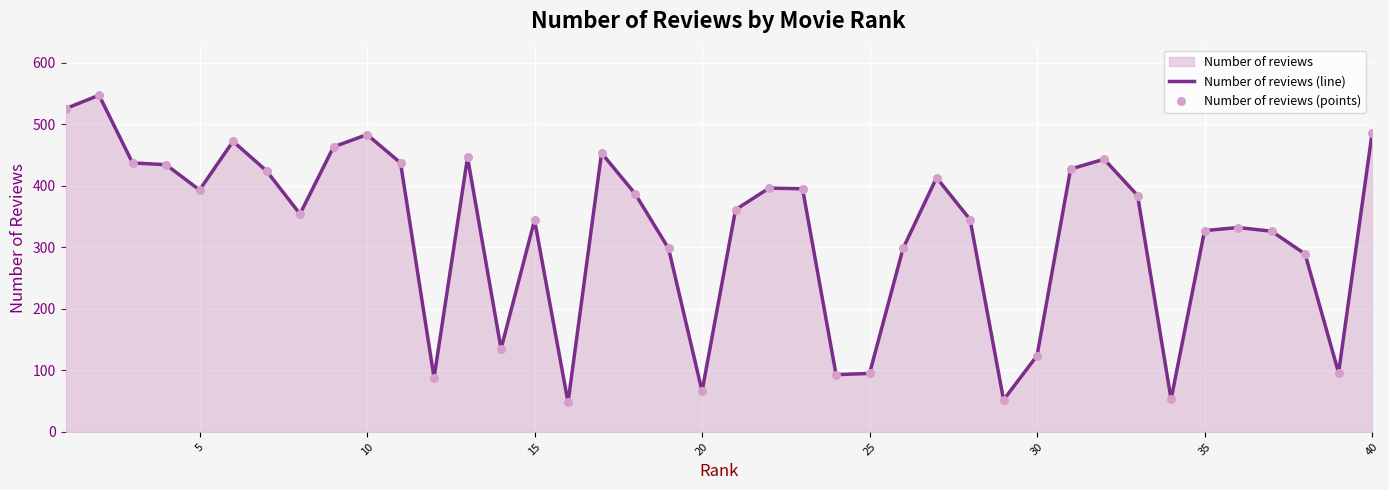

Which series contains the lowest Y value?

Number of reviews (line)